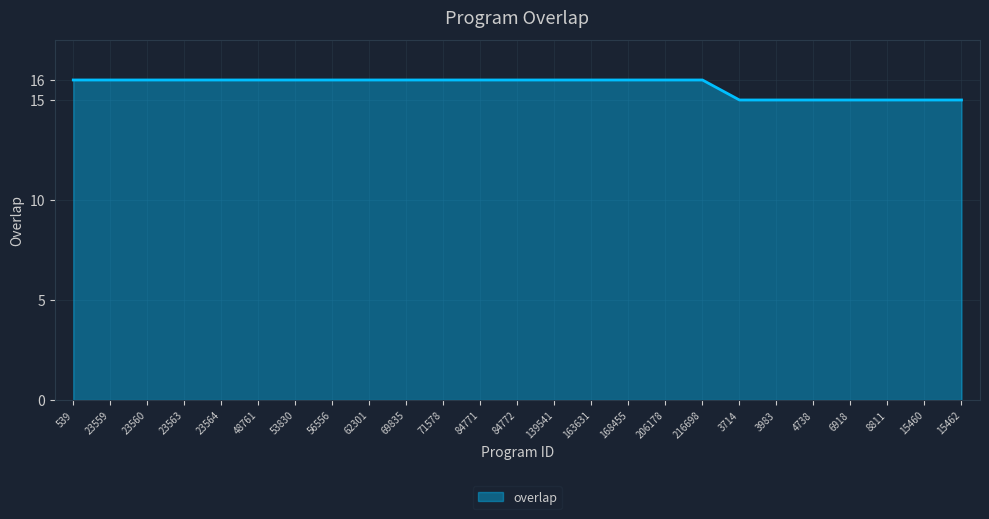

The value at 56556 is 6. True or false?

False